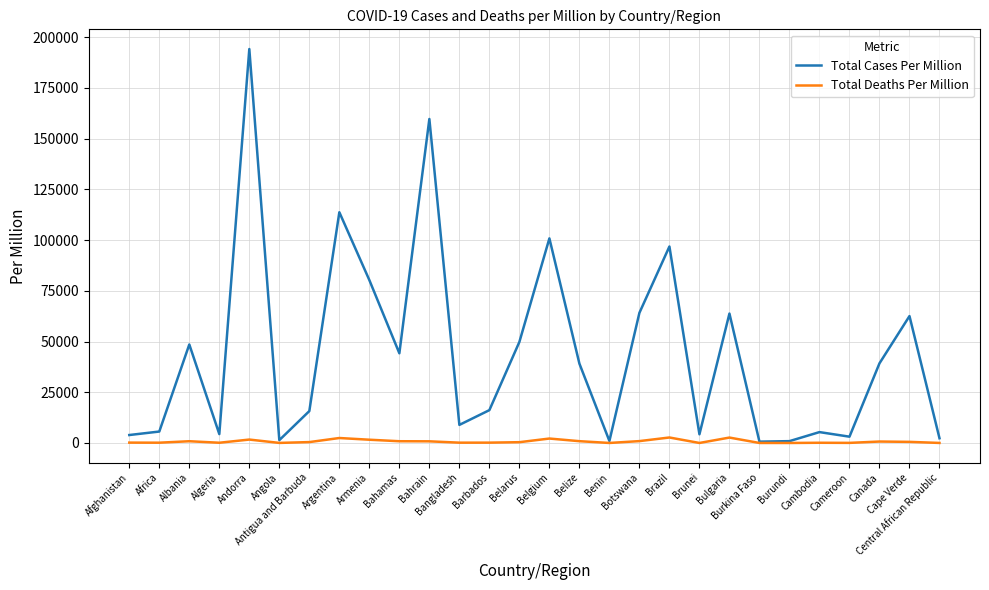

Rank the series by their maximum value, from lowest to highest.

Total Deaths Per Million, Total Cases Per Million